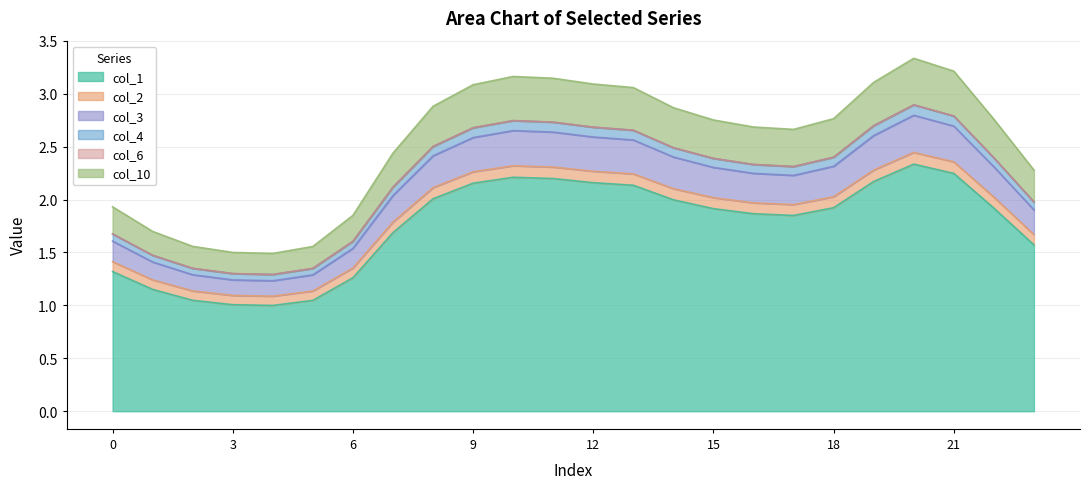

What is the sum of all col_2 values?

44.6